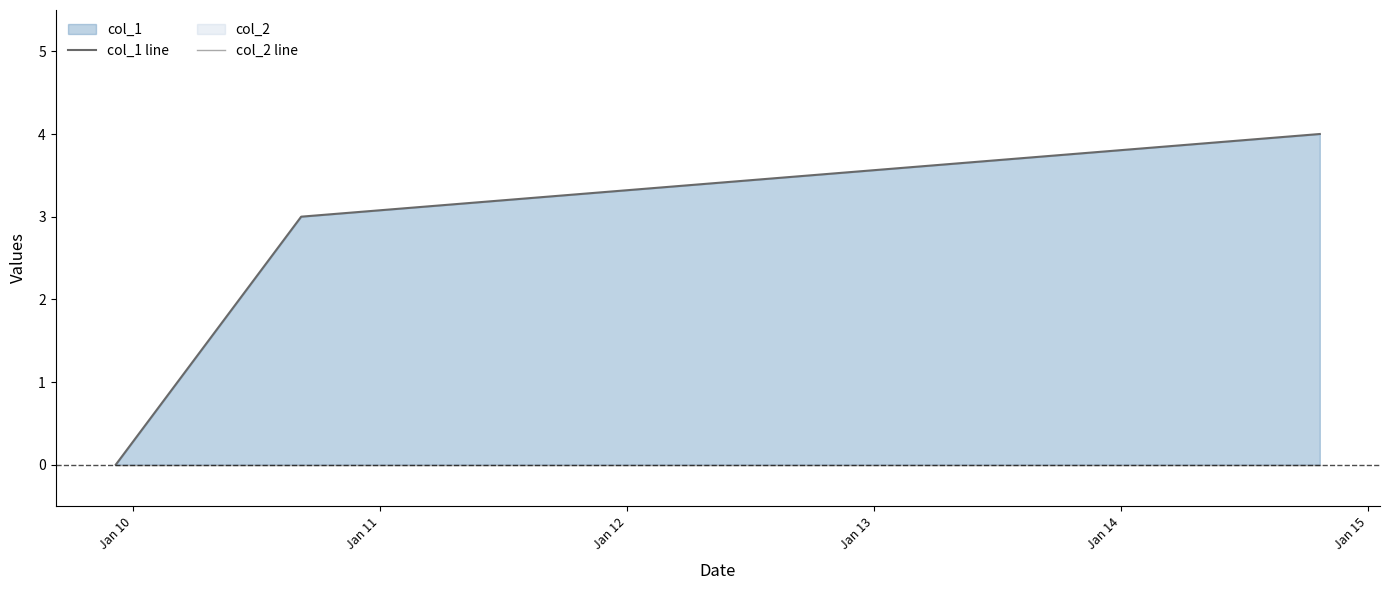

Rank the series by their maximum value, from lowest to highest.

col_2 line, col_1 line